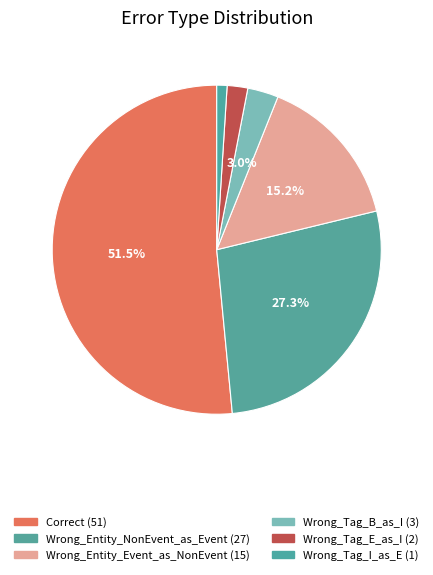

Rank the categories by value from lowest to highest.

Wrong_Tag_I_as_E, Wrong_Tag_E_as_I, Wrong_Tag_B_as_I, Wrong_Entity_Event_as_NonEvent, Wrong_Entity_NonEvent_as_Event, Correct